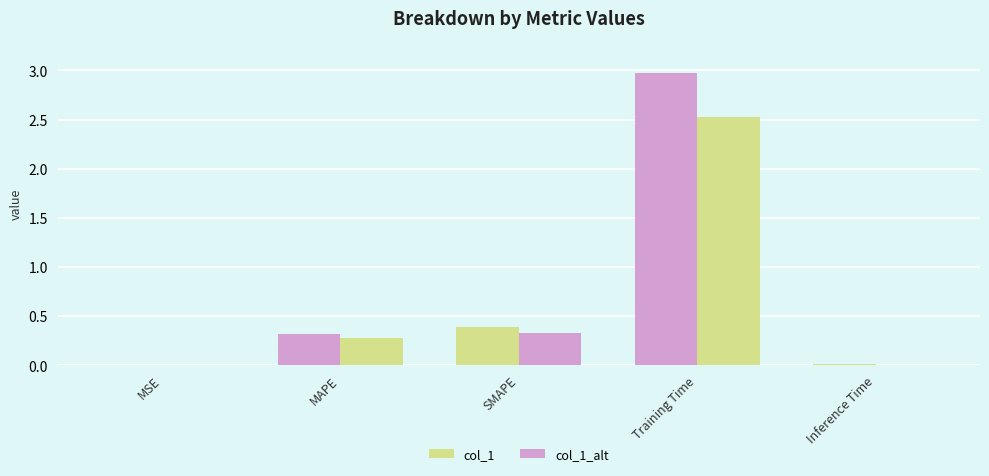

What is the label of the 2nd bar from the left?

MAPE